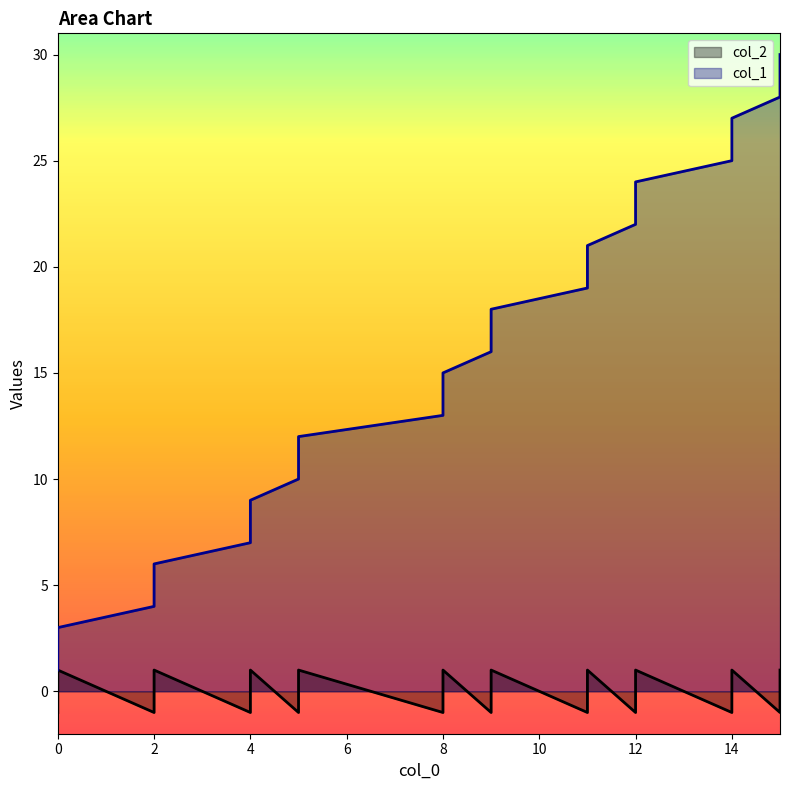

True or false: col_2 has more than 1 interior local peaks.

True